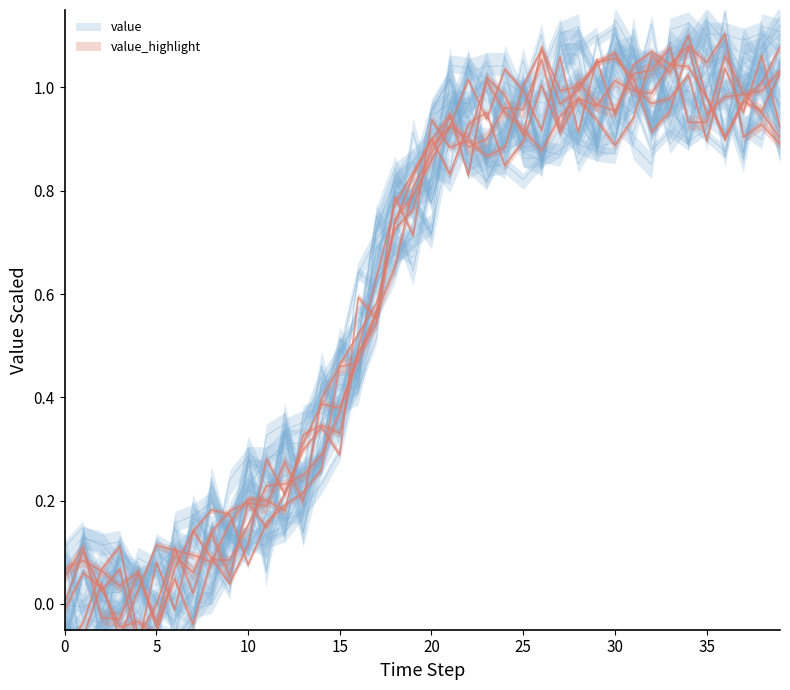

The chart shows a value of 1.7 at 2020-04-03. True or false?

False